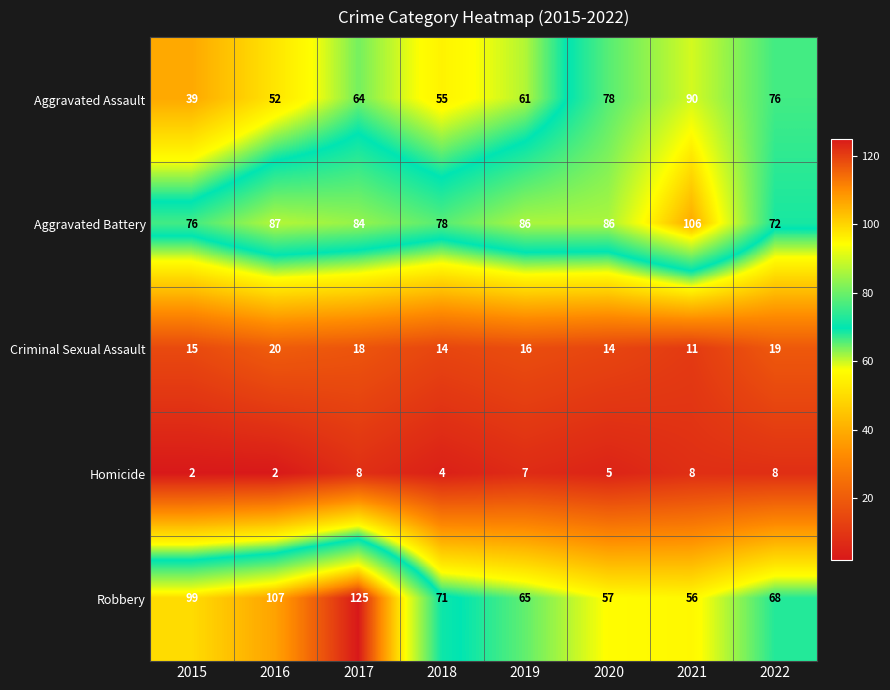

At which category is the sum across all series the highest?

2017